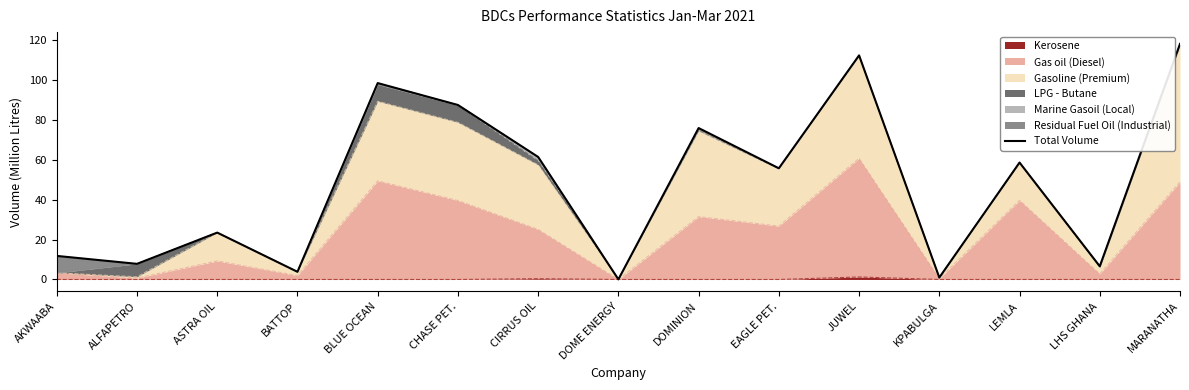

Where is the first local minimum?

ALFAPETRO